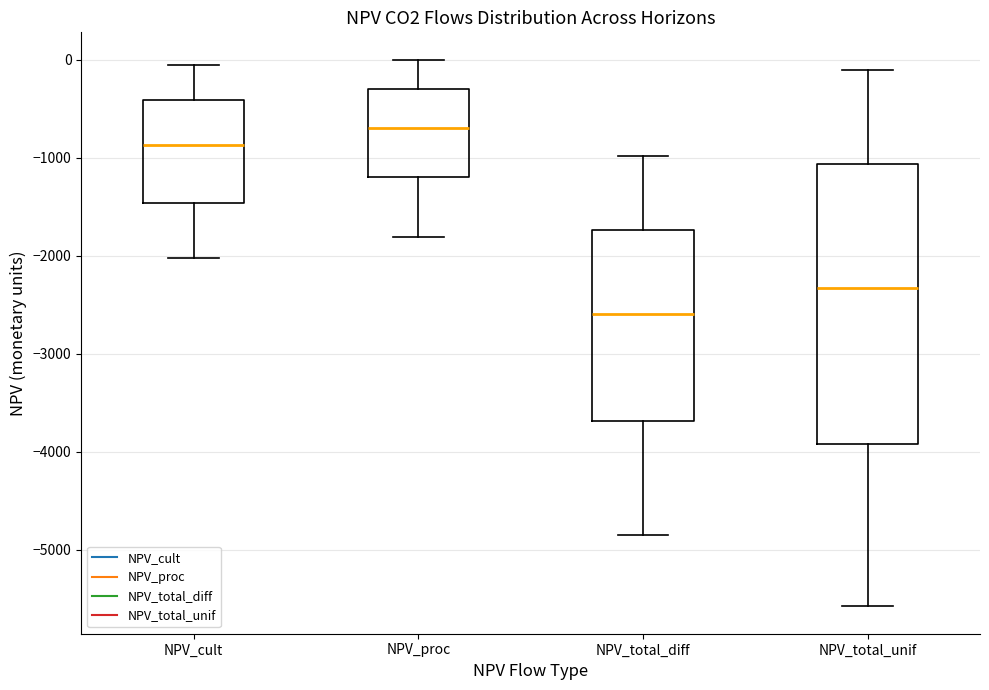

Where is the upper edge of the box for NPV_total_unif on the y-axis? The values are not printed on the chart, so give them approximately, as read against the axis.

-1100